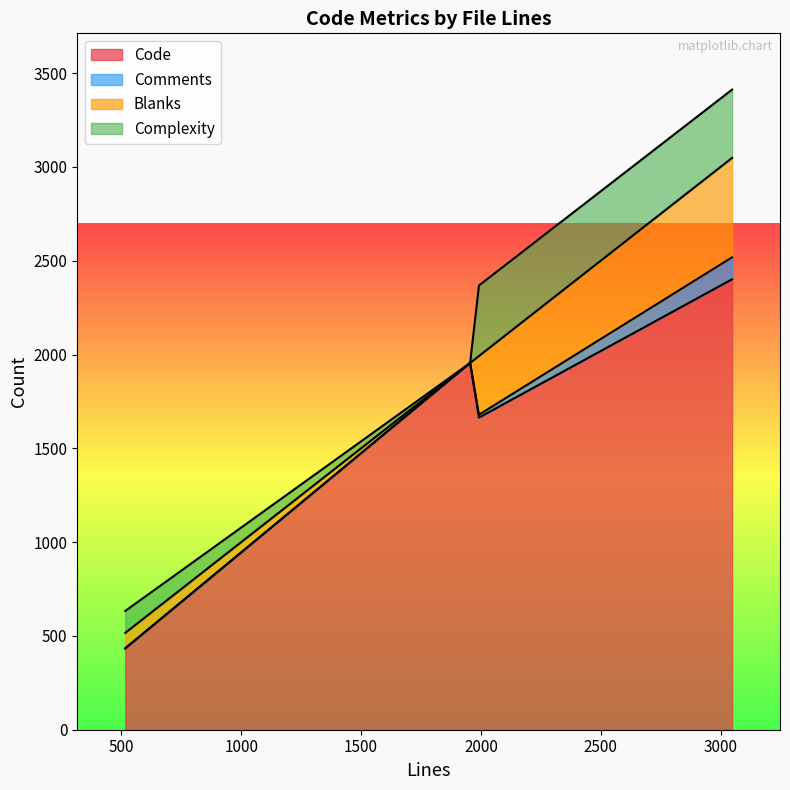

What is the value of the Code point at the 3rd from the left?

1664